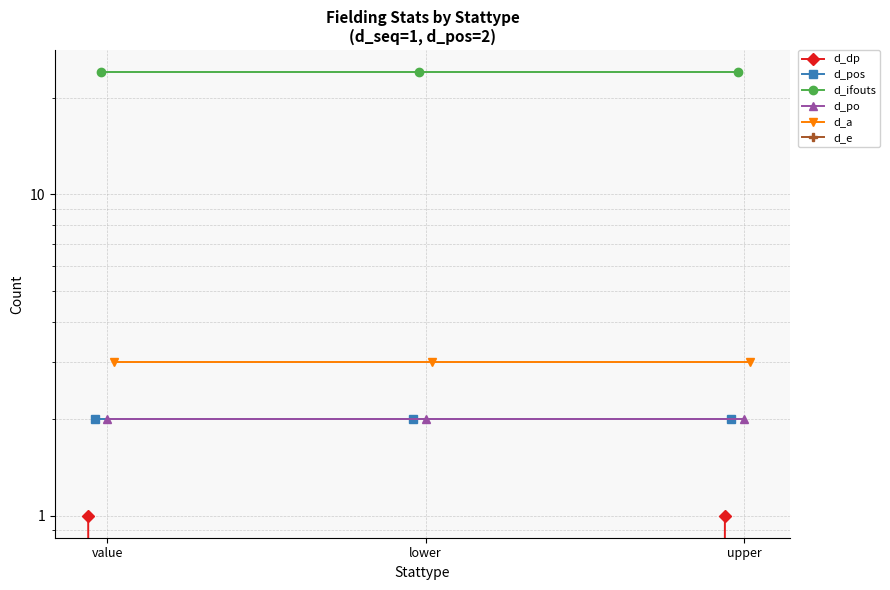

Which series has the largest total across all categories?

d_ifouts